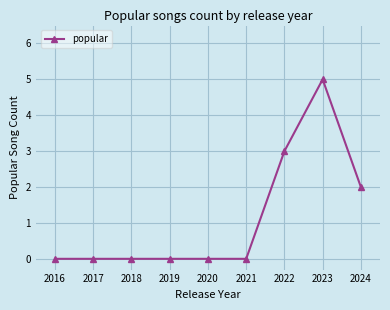

Is this an area chart (filled region under the line)?

No